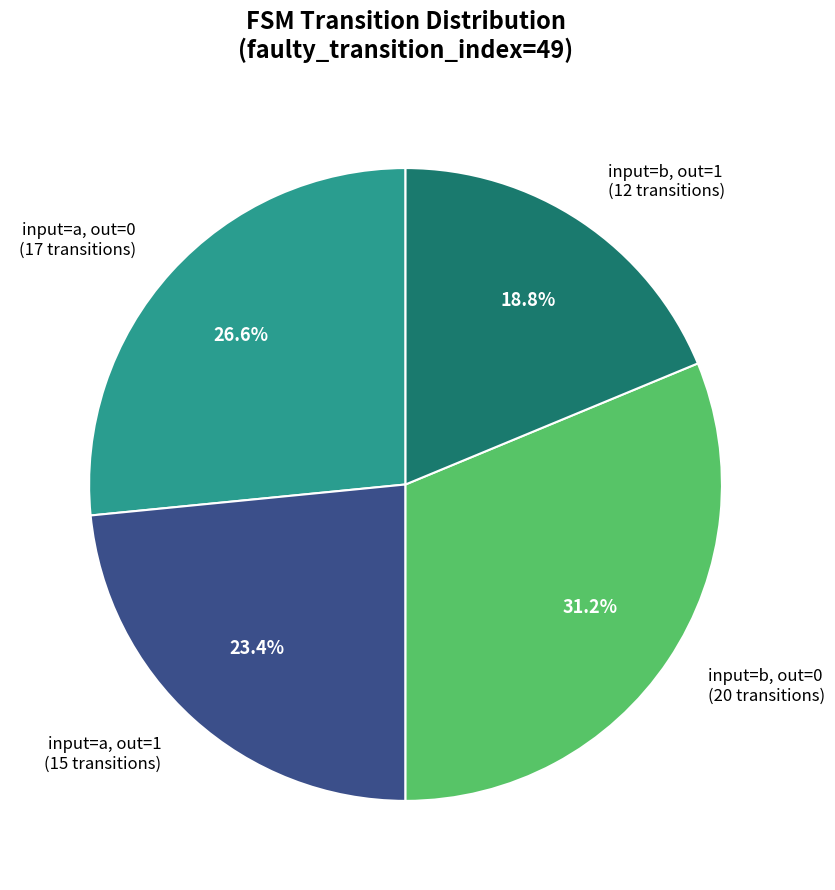

Which has a higher value, input=a, out=0 or input=b, out=1?

input=a, out=0